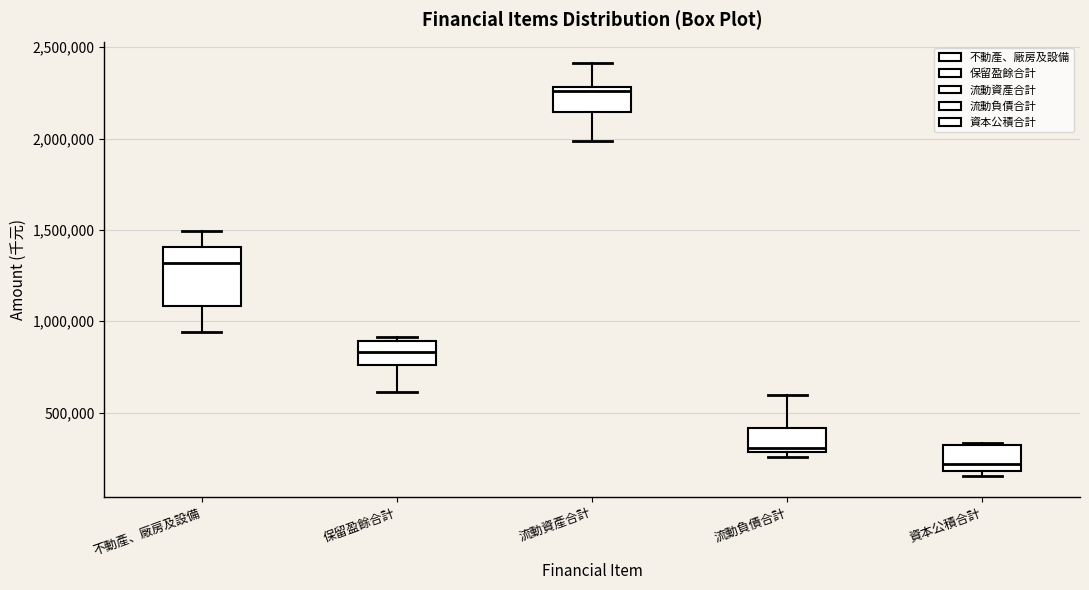

Which box's median line is the lowest?

資本公積合計